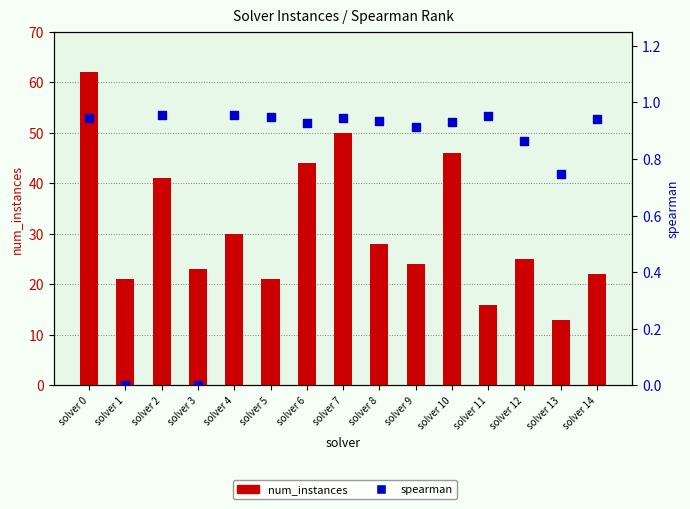

Which series has the widest spread of Y values?

num_instances